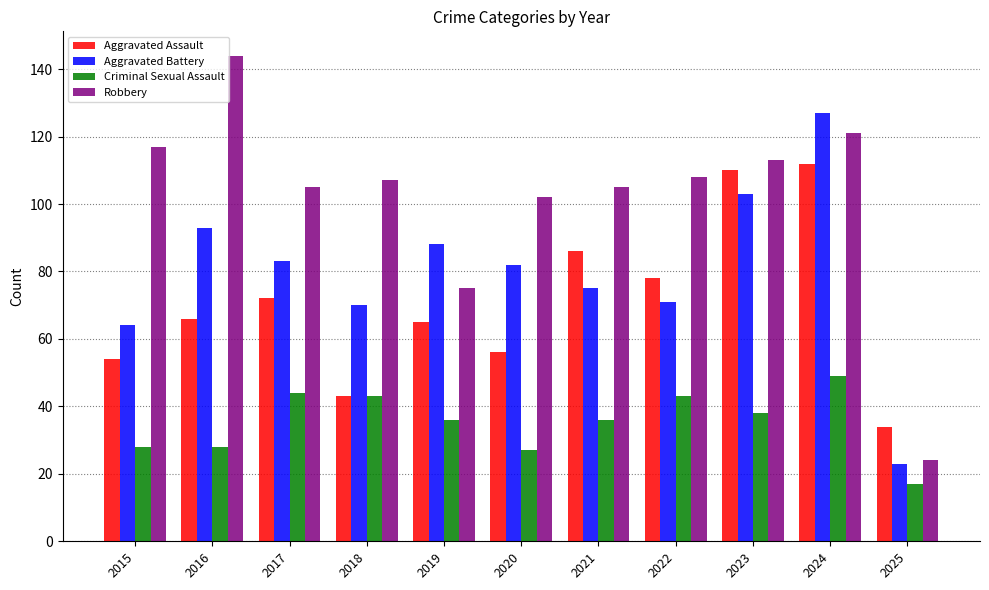

At which label does Robbery first exceed 107?

2015